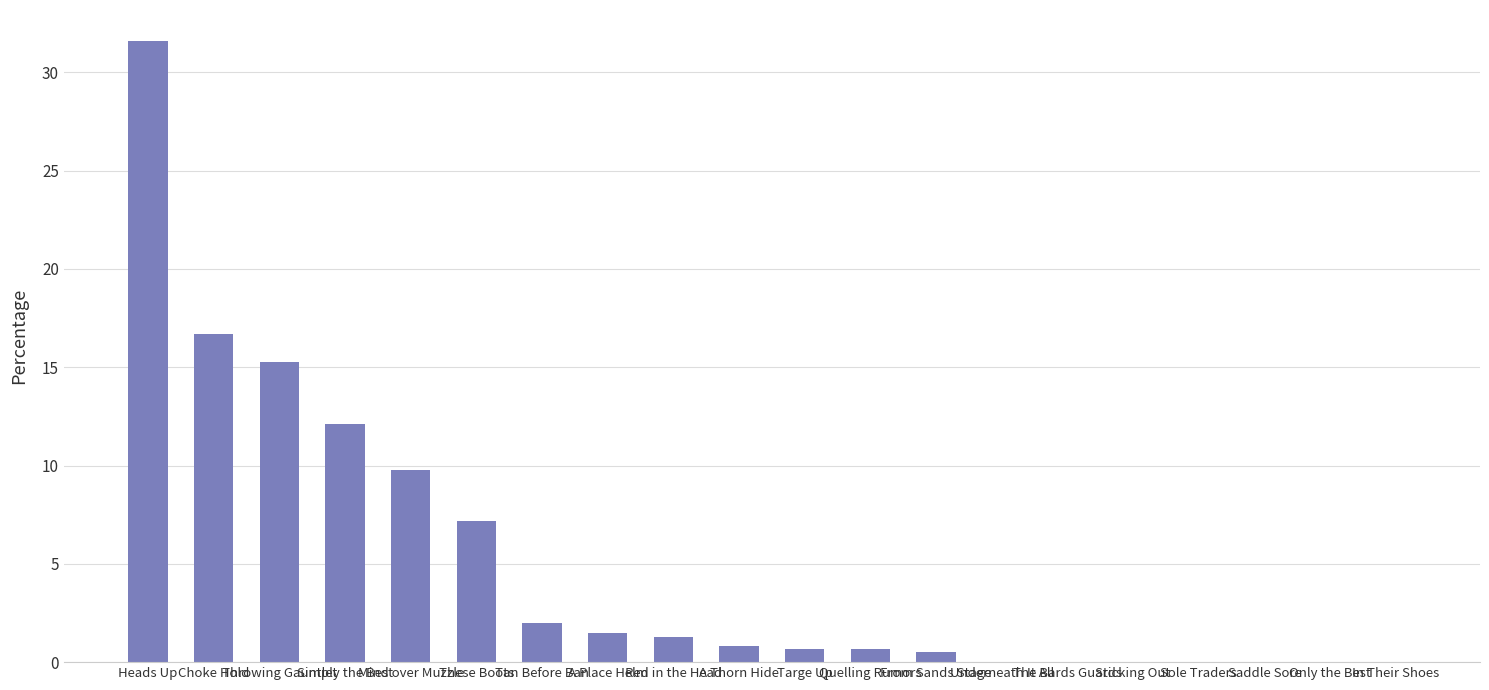

What is the greatest value displayed?

31.6